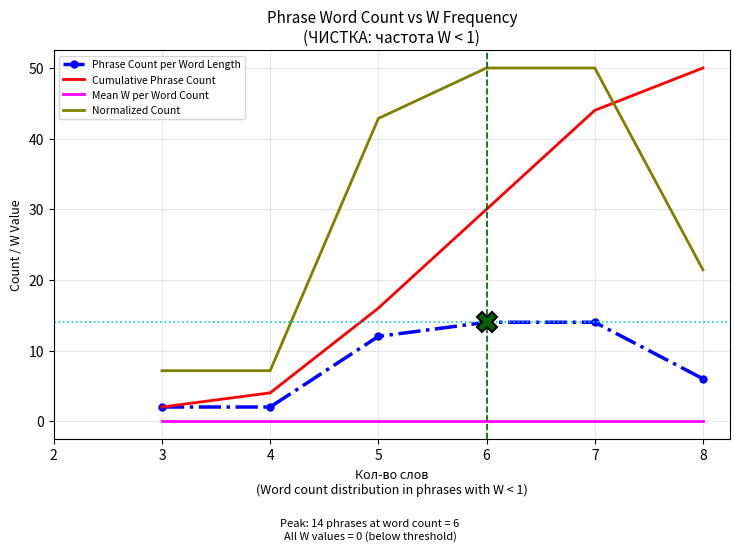

True or false: Cumulative Phrase Count and Mean W per Word Count intersect in this chart.

False